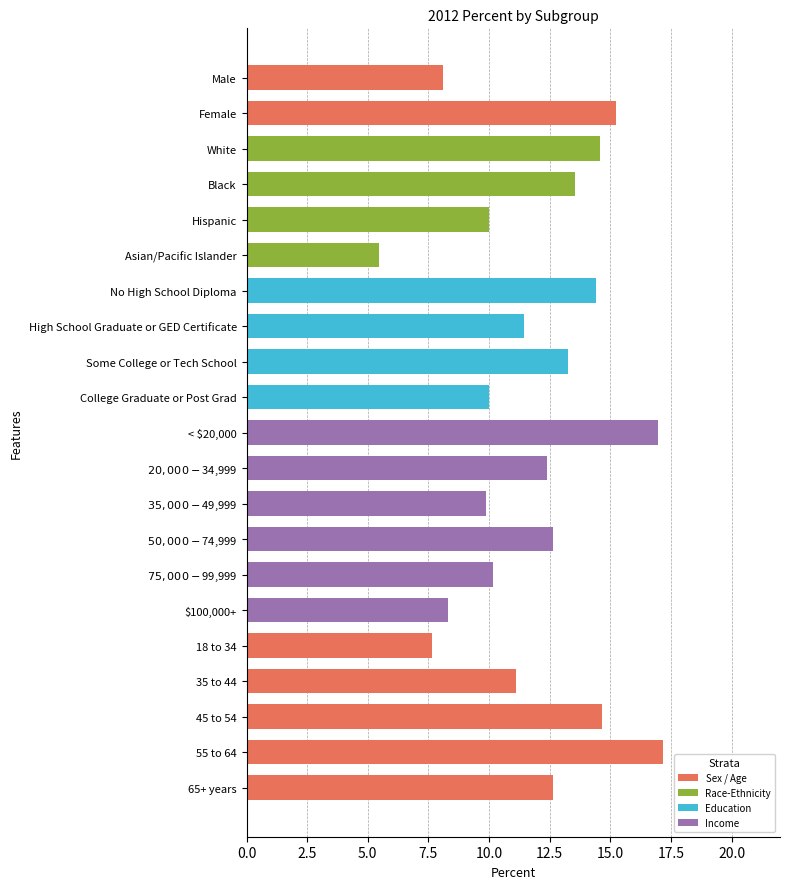

What position from the top is Hispanic?

5